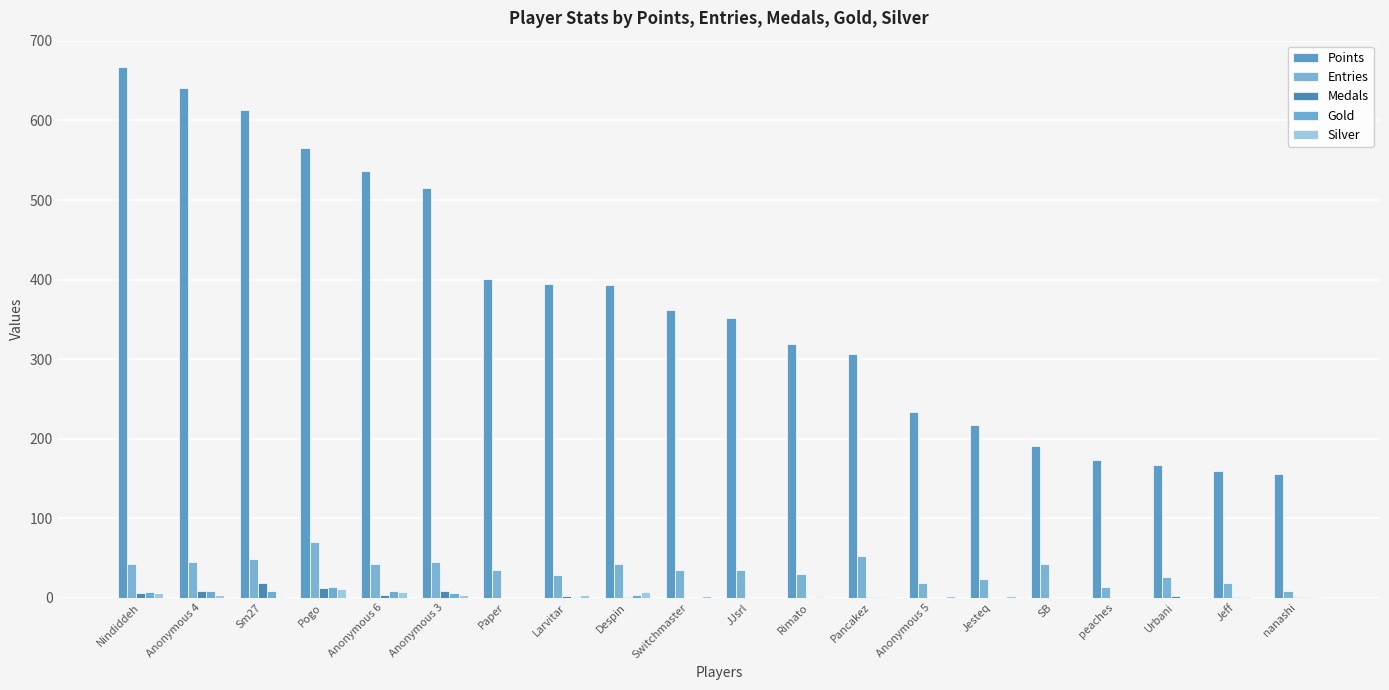

How many series are shown in this chart?

5